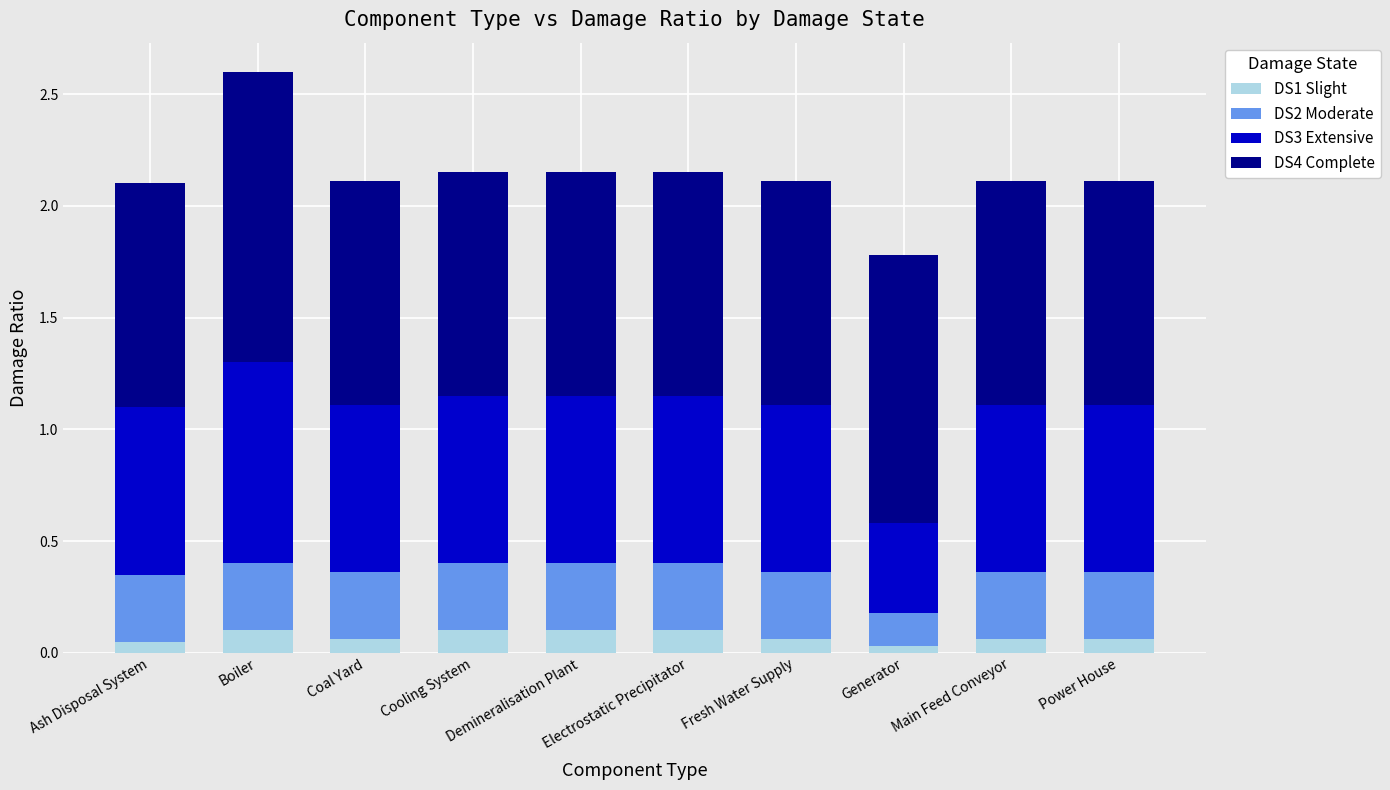

The DS1 Slight series shows 0.1 at Fresh Water Supply. True or false?

True